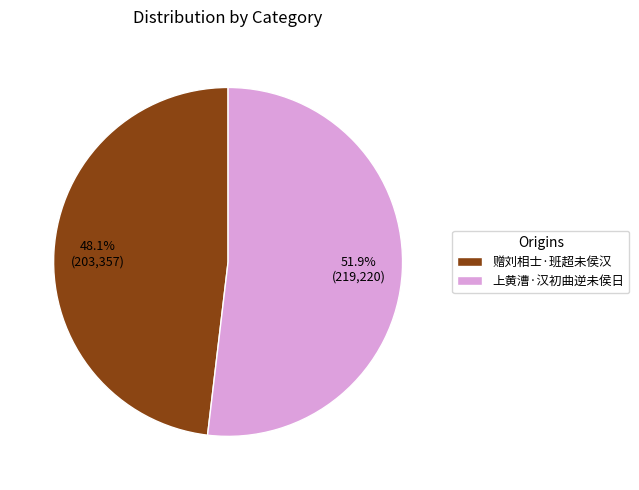

Rank the categories by value from highest to lowest.

上黄漕·汉初曲逆未侯日, 赠刘相士·班超未侯汉